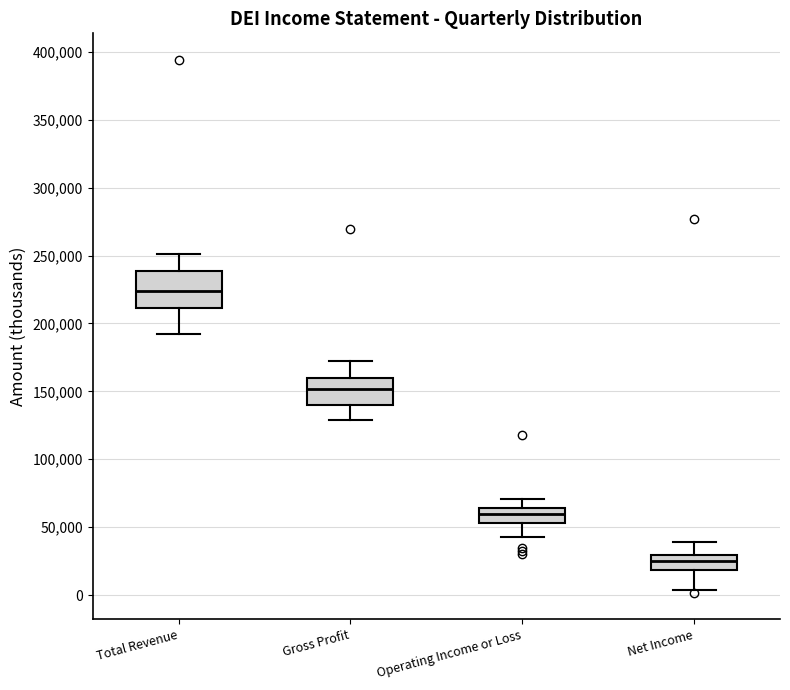

Reading left to right, transcribe this box plot: for each box, give where its median line is, the range the box spans, and where its two whiskers end, as read against the y-axis. The values are not printed on the chart, so give them approximately, as read against the axis.

Total Revenue: median 225000, box 210000 to 240000, whiskers 190000 to 250000
Gross Profit: median 150000, box 140000 to 160000, whiskers 130000 to 175000
Operating Income or Loss: median 60000, box 55000 to 65000, whiskers 40000 to 70000
Net Income: median 25000, box 20000 to 30000, whiskers 5000 to 40000